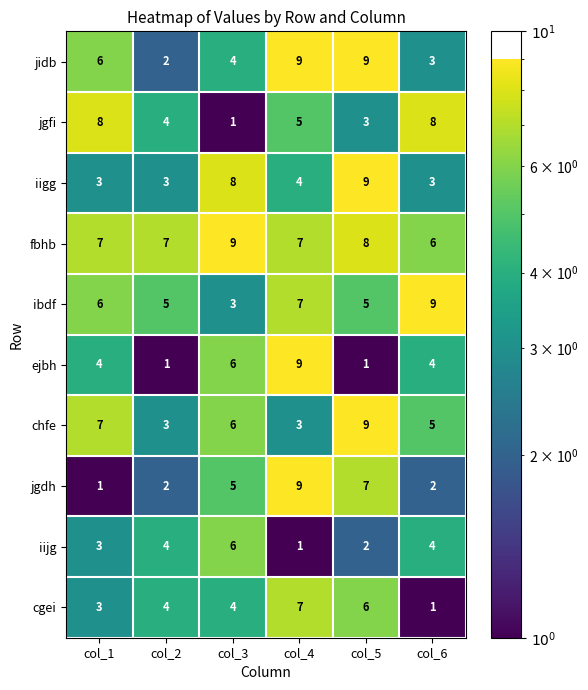

At which category is the sum across all series the highest?

col_4